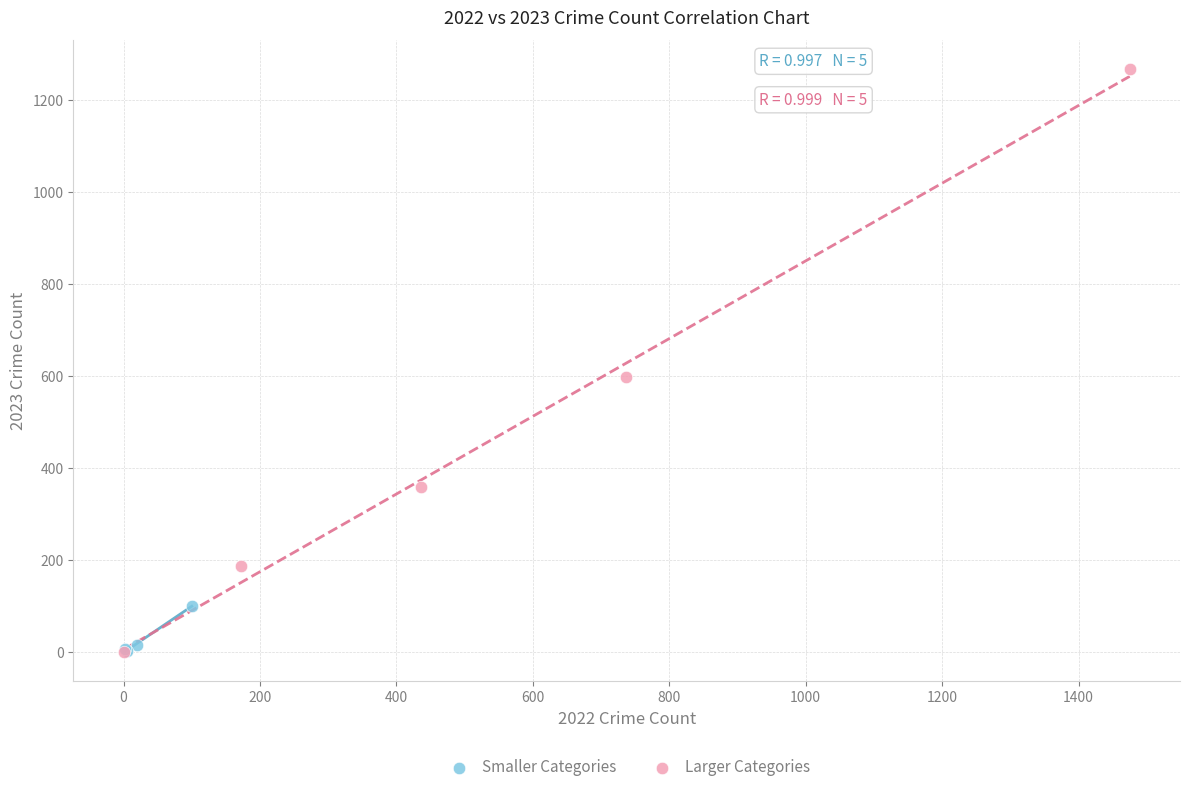

Which series reaches the maximum Y coordinate?

Larger Categories